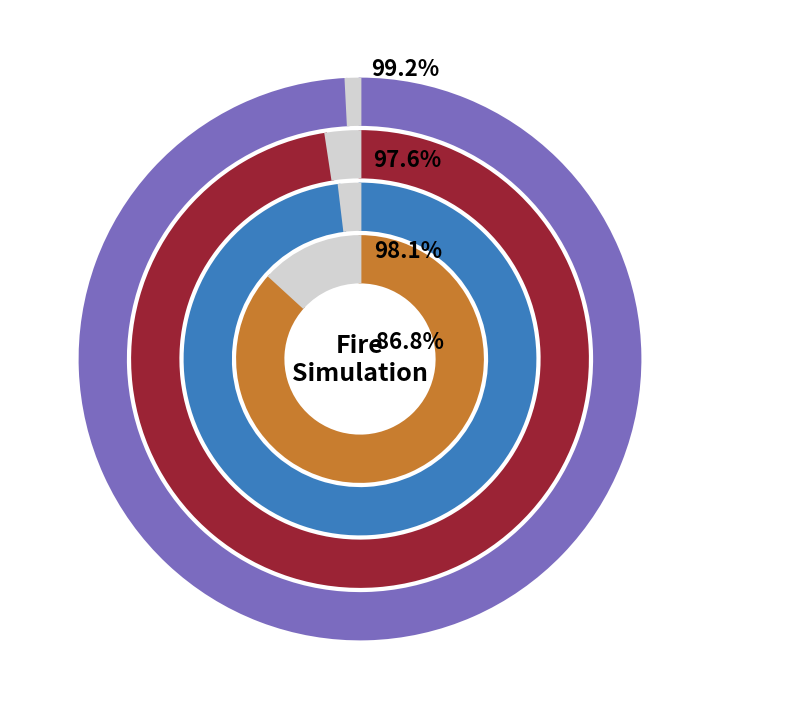

How many slices are in this pie chart?

2